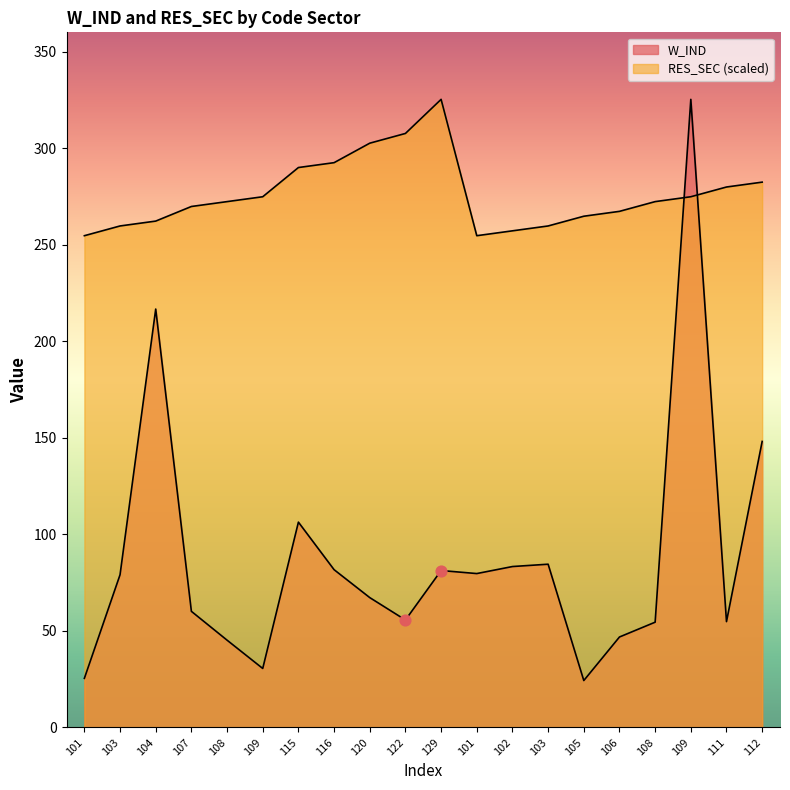

At which category is the sum across all series the highest?

109